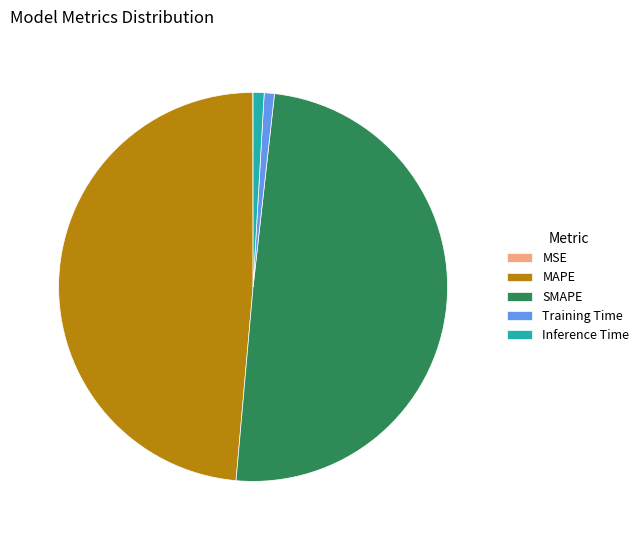

Is the sum of MAPE and SMAPE greater than half?

Yes